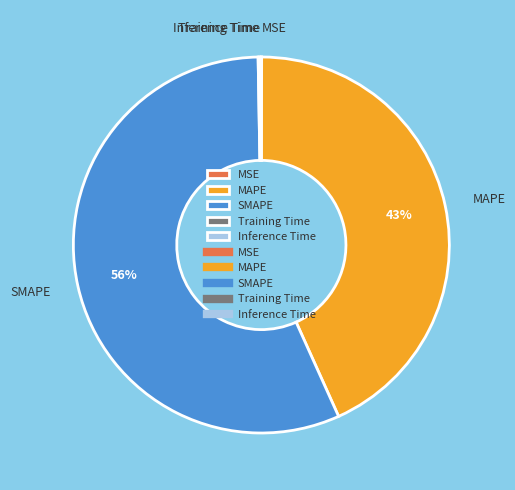

Which slice is the largest?

SMAPE